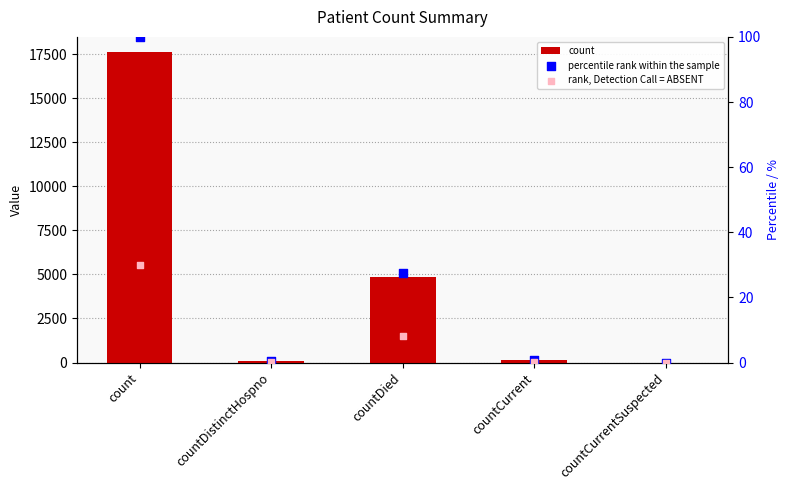

Which series has the largest Y range (max minus min)?

count